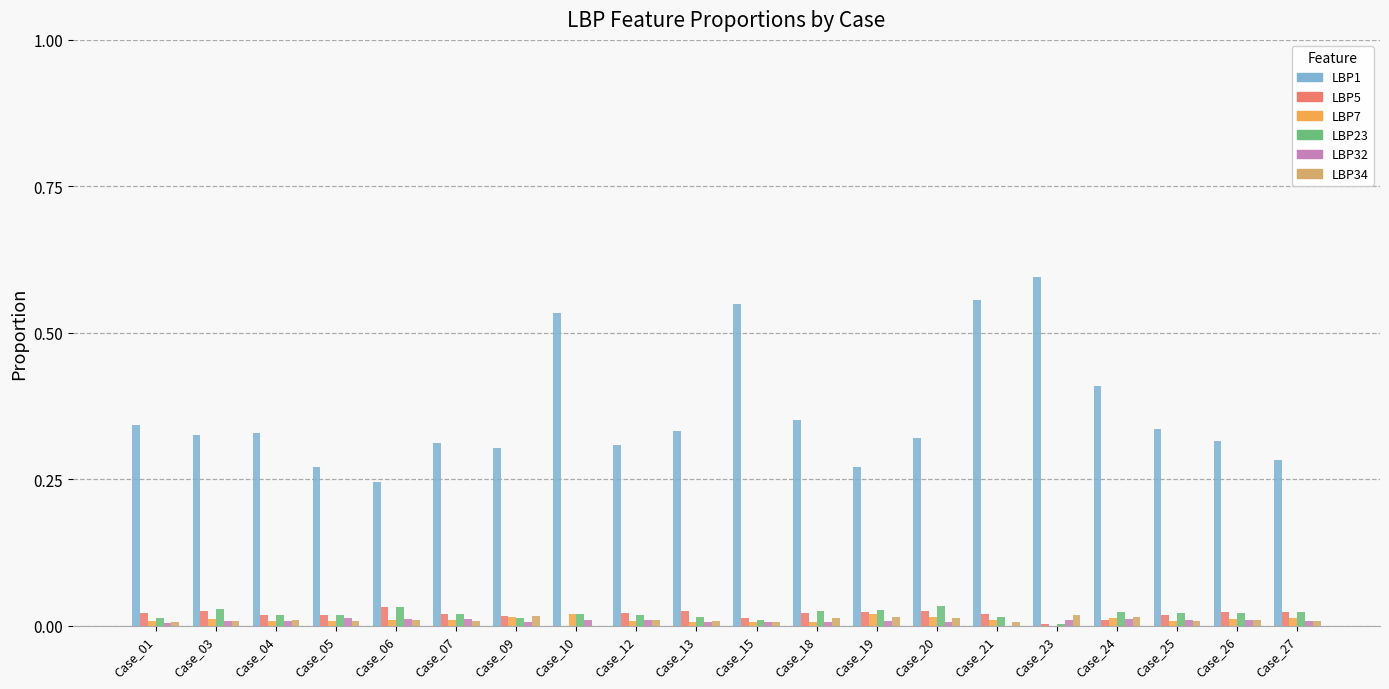

How many groups of bars are there?

20